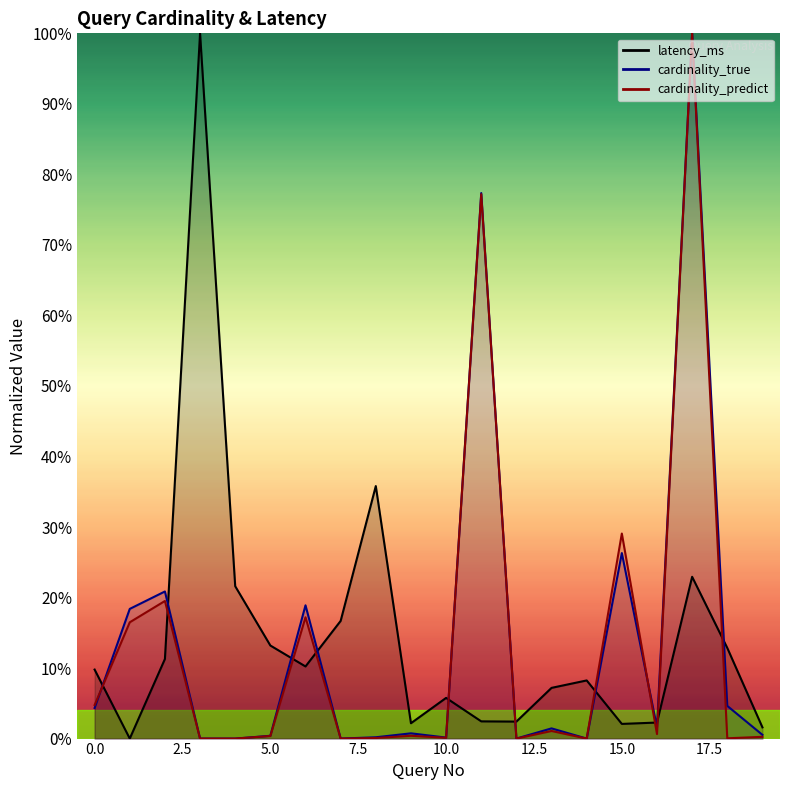

What is the value of the latency_ms point at the 11th from the left?

0.1